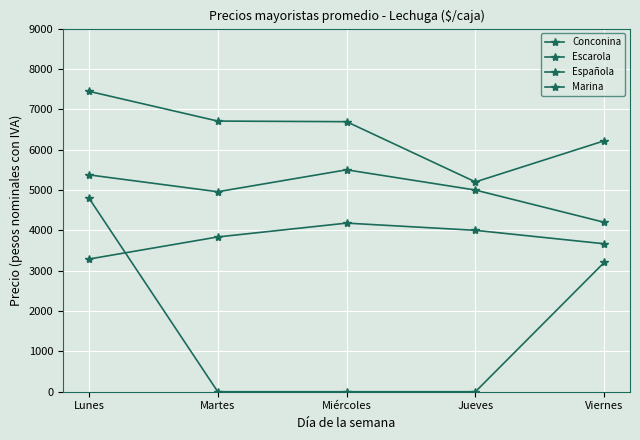

What position from the left is Miércoles?

3